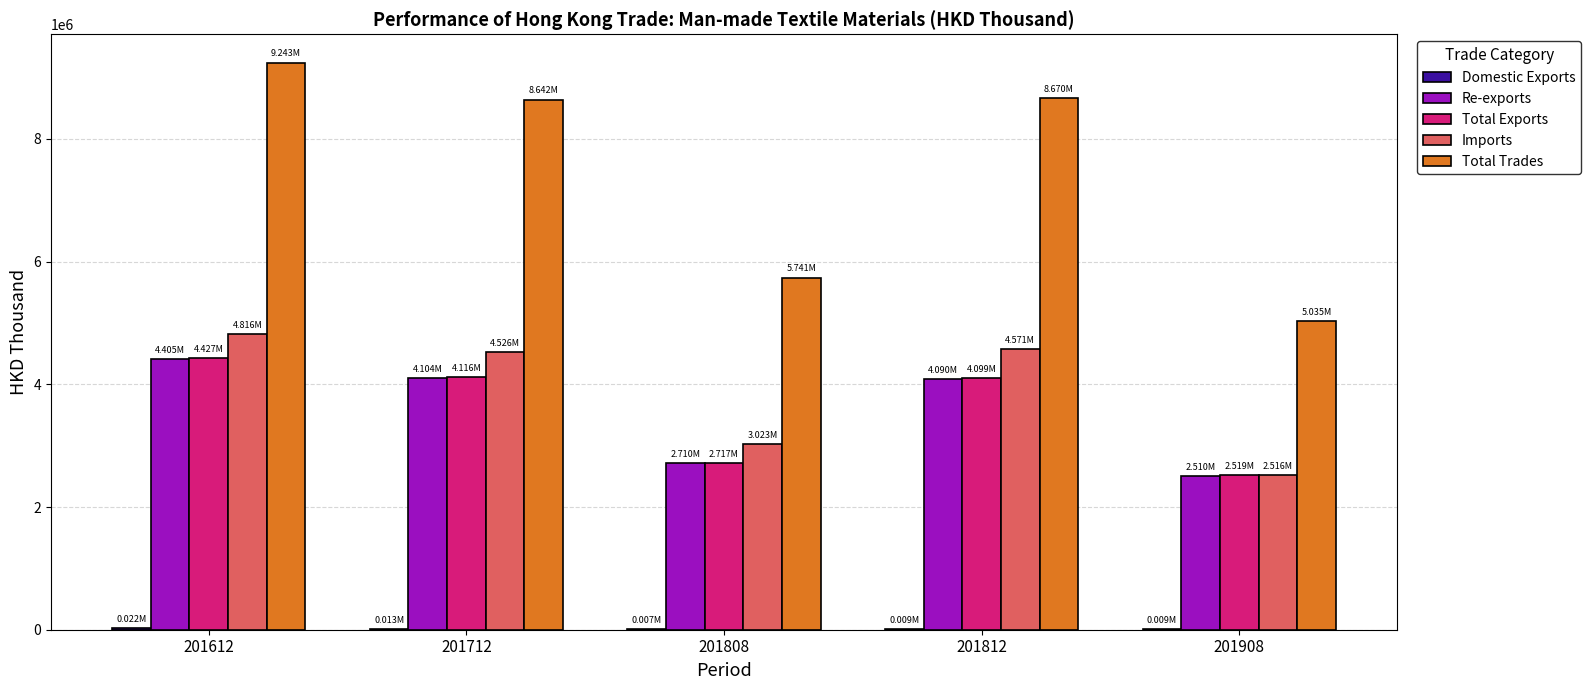

Which series has the largest total across all categories?

Total Trades